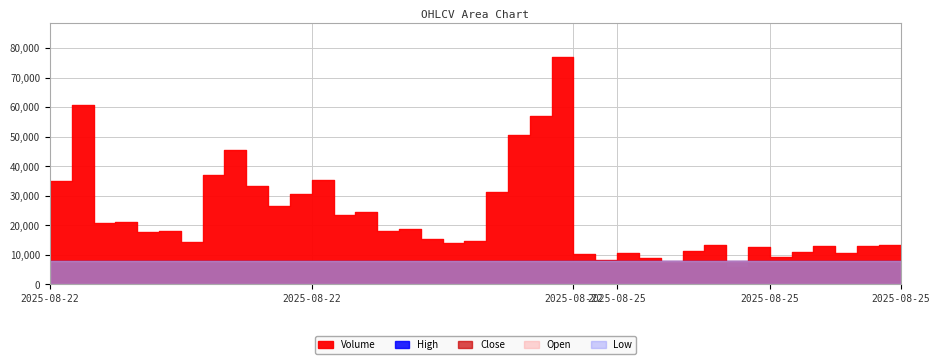

Which series has the widest spread of values?

Volume